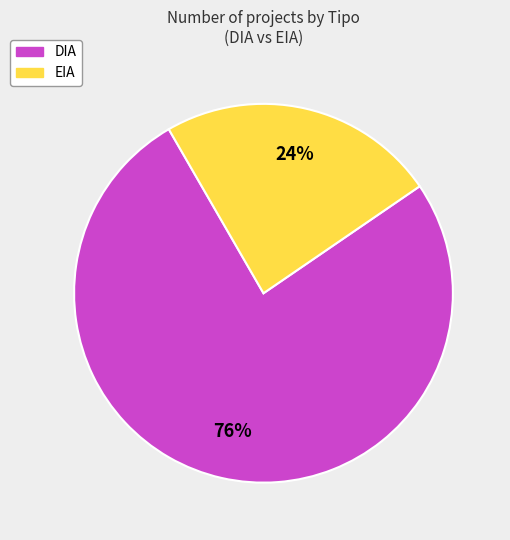

What is the smallest slice in the pie chart?

EIA